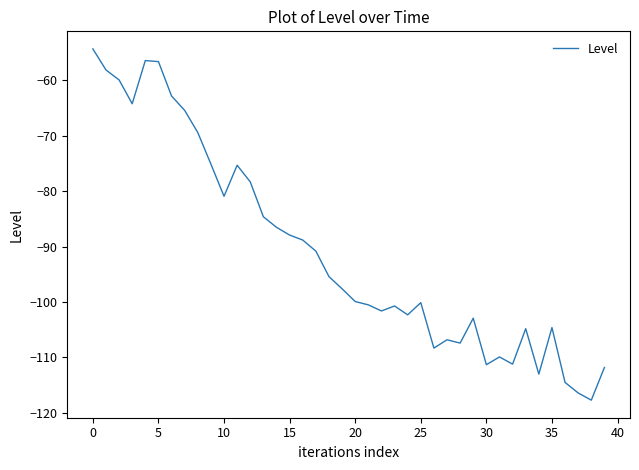

What is the difference between the maximum and minimum values?

63.4